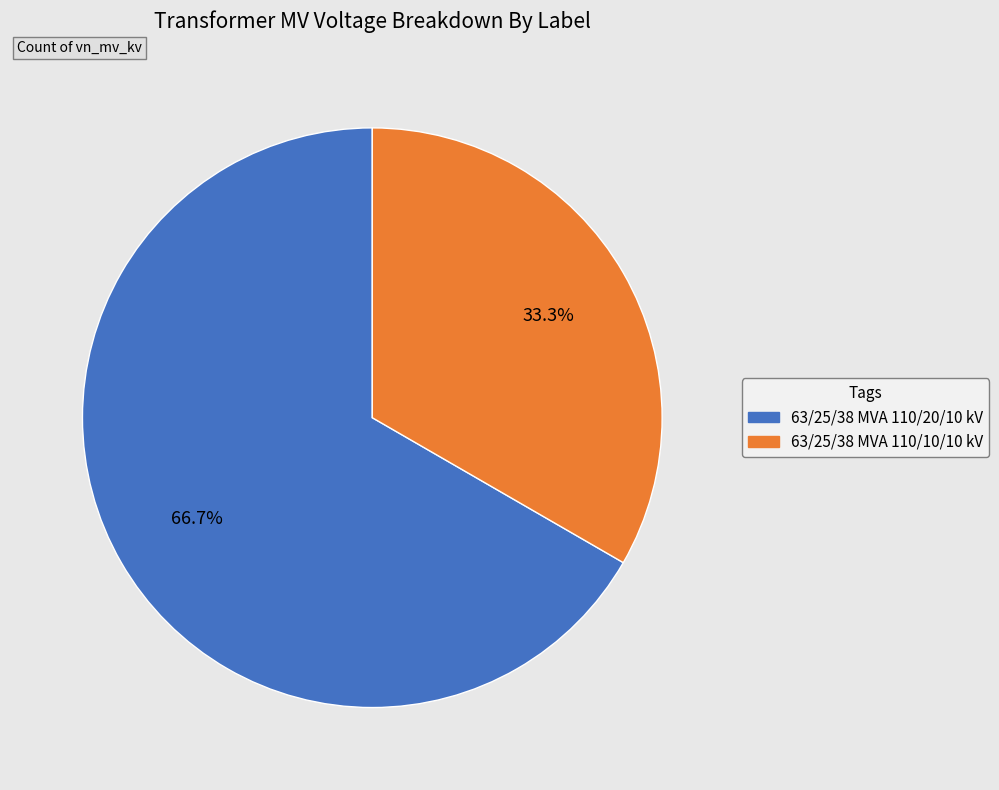

True or false: 63/25/38 MVA 110/20/10 kV accounts for 67% of the total.

True